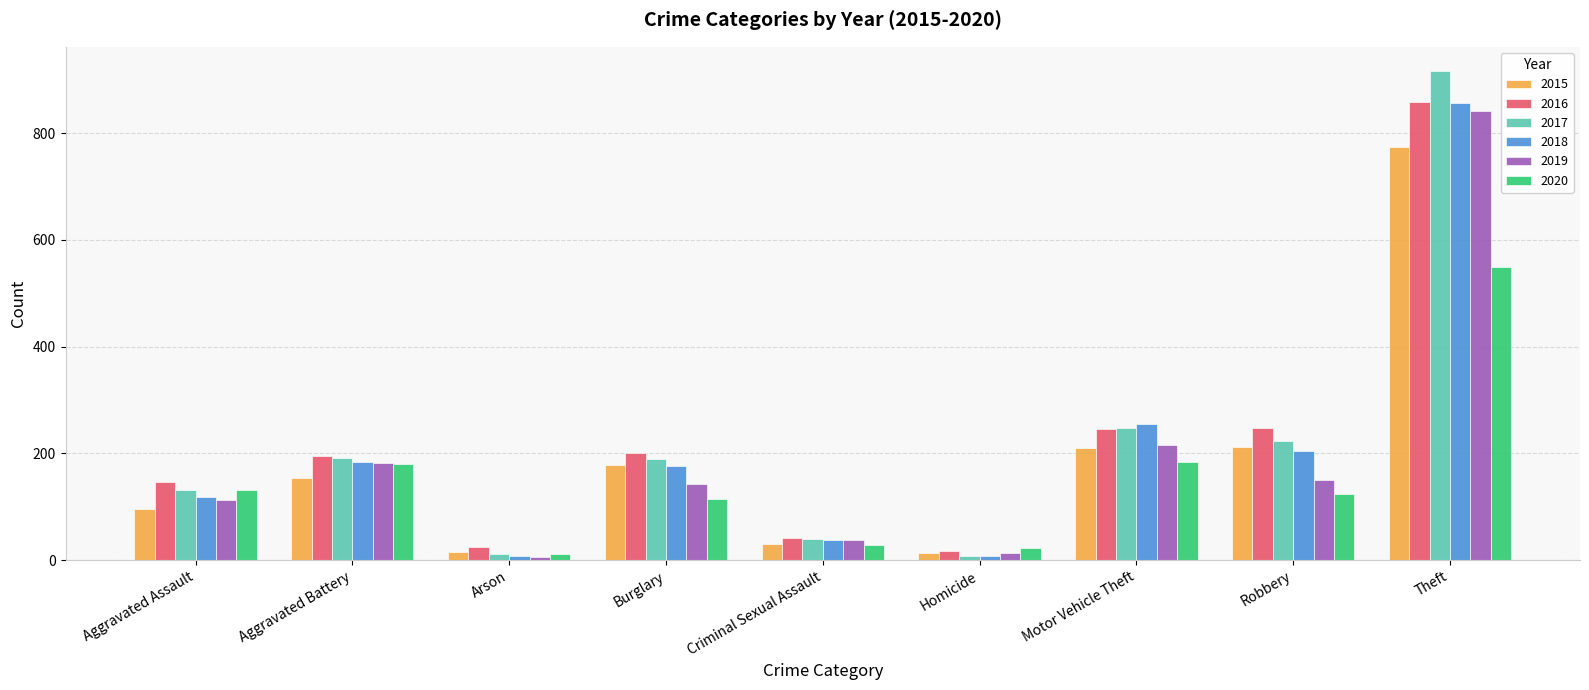

At which category is the sum across all series the highest?

Theft